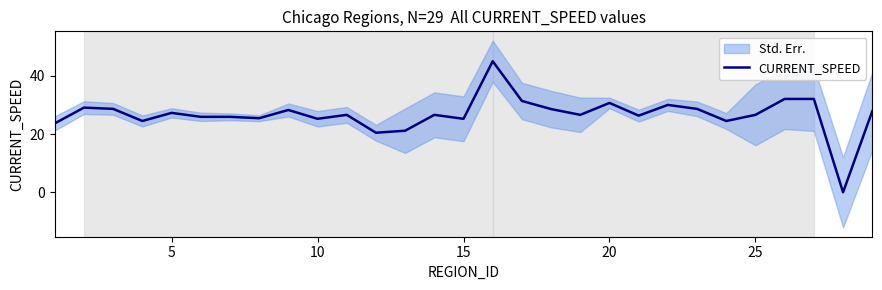

What is the sum of all values?

774.0